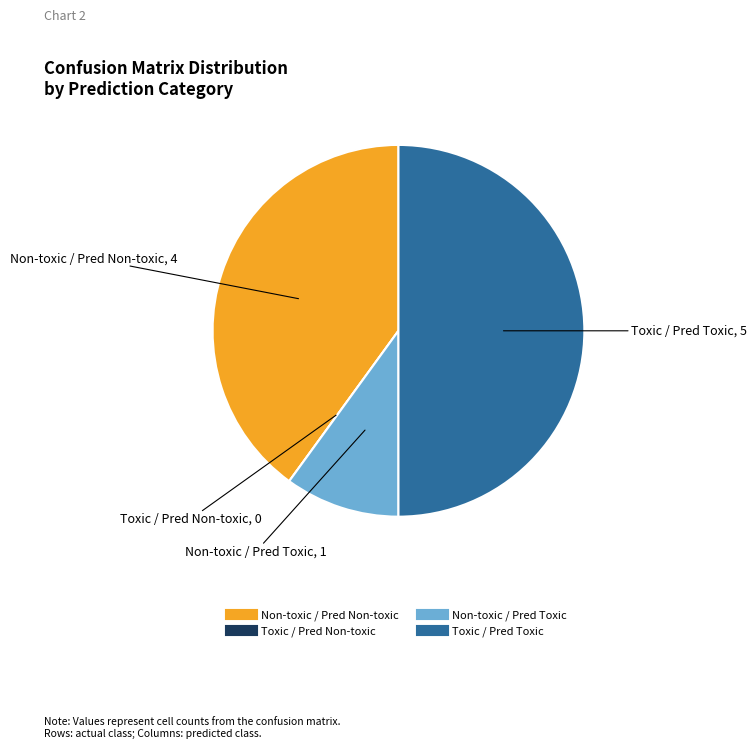

What is the largest slice in the pie chart?

Toxic / Pred Toxic